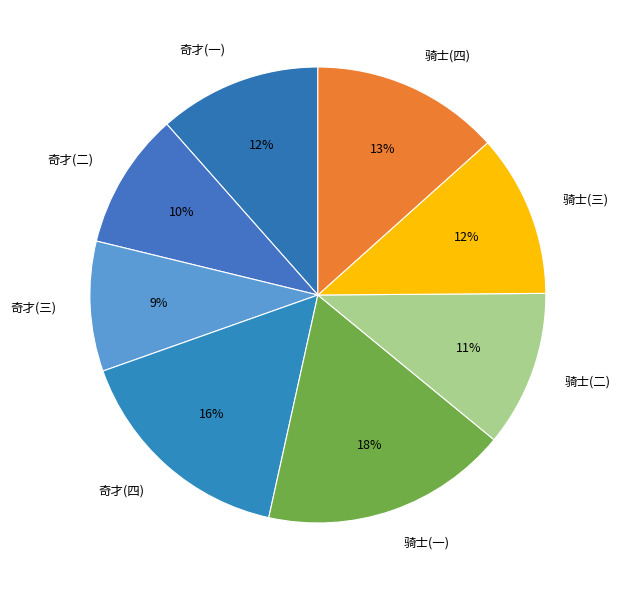

Does 奇才(四) represent more than half of the total?

No